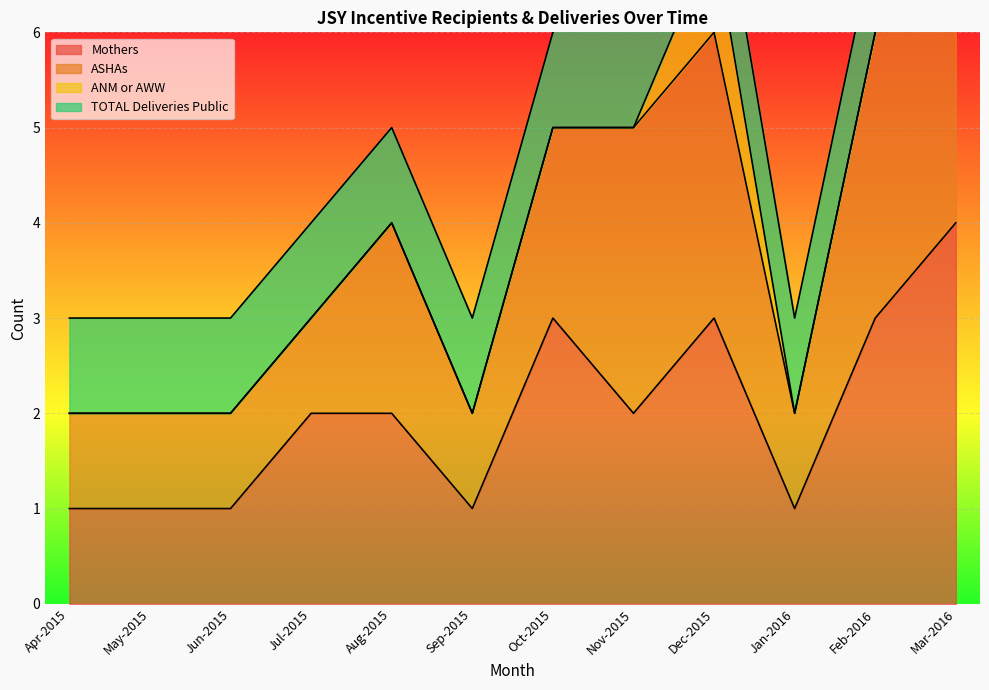

Rank the categories by TOTAL Deliveries Public value from lowest to highest.

Apr-2015, May-2015, Jun-2015, Jul-2015, Aug-2015, Sep-2015, Oct-2015, Dec-2015, Jan-2016, Feb-2016, Mar-2016, Nov-2015